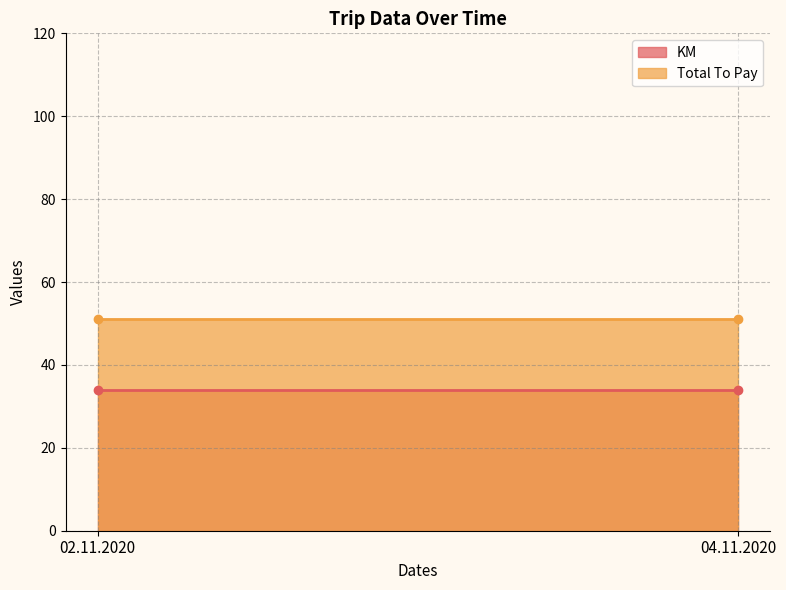

Between 02.11.2020 and 04.11.2020, which series saw the biggest shift?

KM